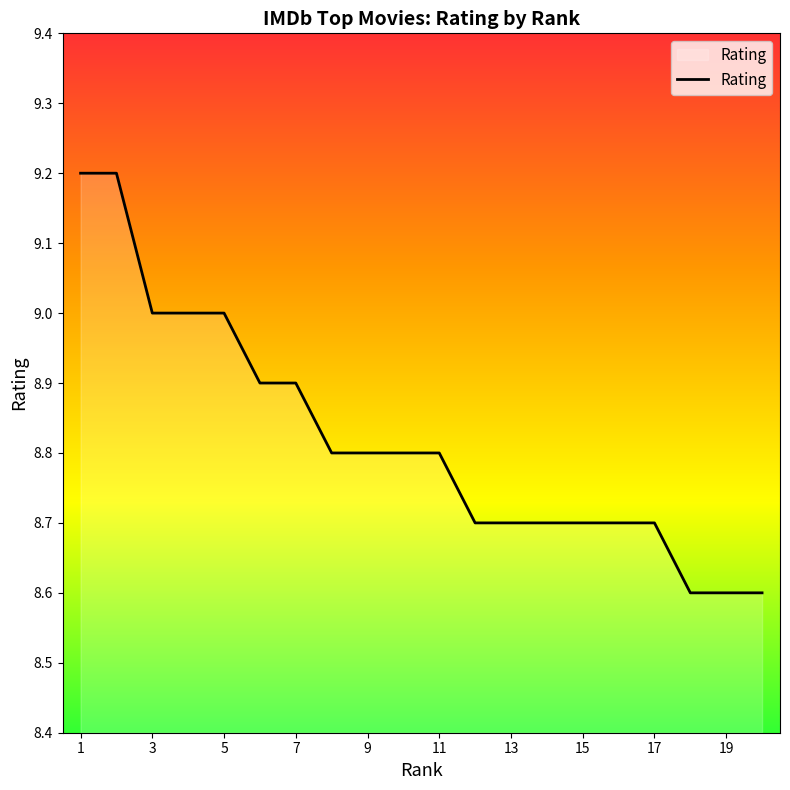

Does the chart display data point markers on the line(s)?

No